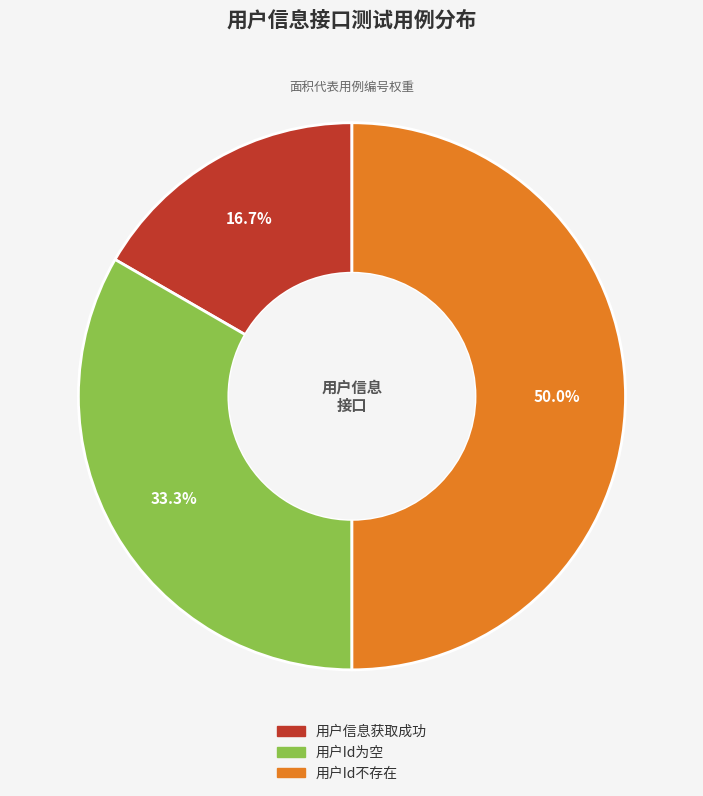

To the nearest percent, what is the difference between the largest and smallest slice percentages?

33%